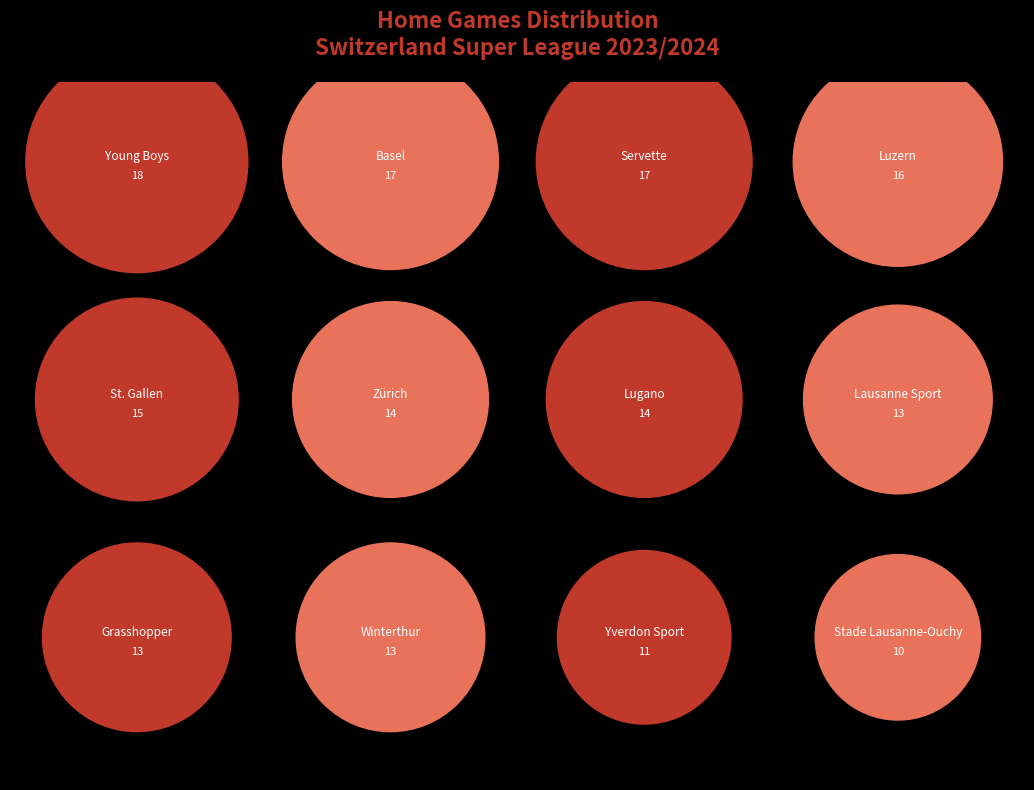

Is there any slice that represents more than half of the pie?

No